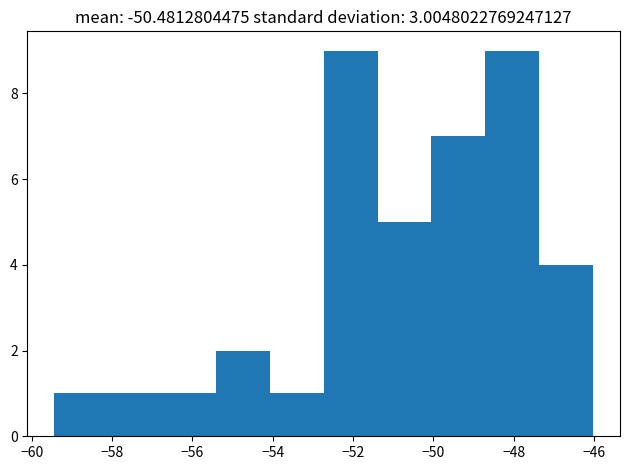

Reading left to right, transcribe this chart: for each bar, give the range it covers on the x-axis and its height. Neither the bar edges nor the heights are printed on the chart, so give them approximately, as read against the axes.

-59.4 to -58.0: 1
-58.0 to -56.8: 1
-56.8 to -55.4: 1
-55.4 to -54.0: 2
-54.0 to -52.8: 1
-52.8 to -51.4: 9
-51.4 to -50.0: 5
-50.0 to -48.8: 7
-48.8 to -47.4: 9
-47.4 to -46.0: 4